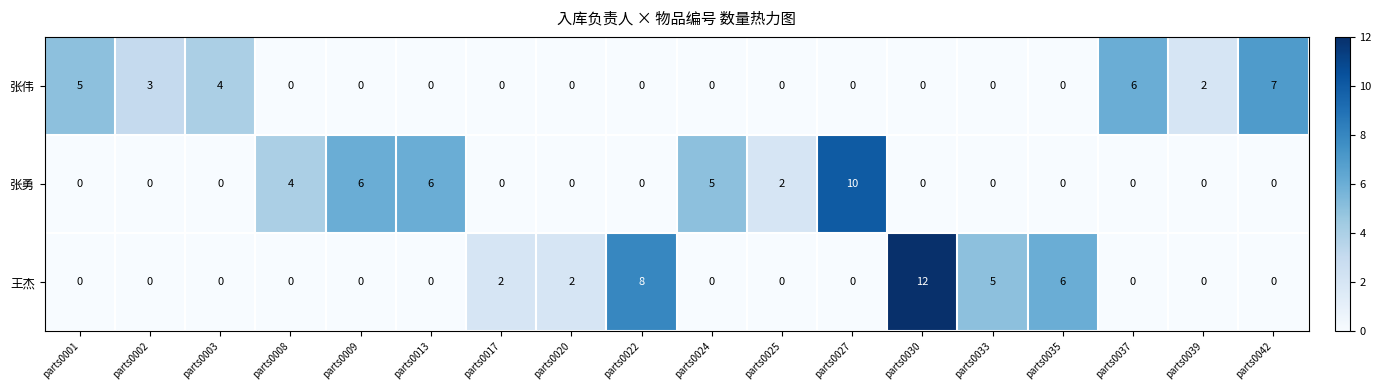

Count the number of data series in this chart.

3